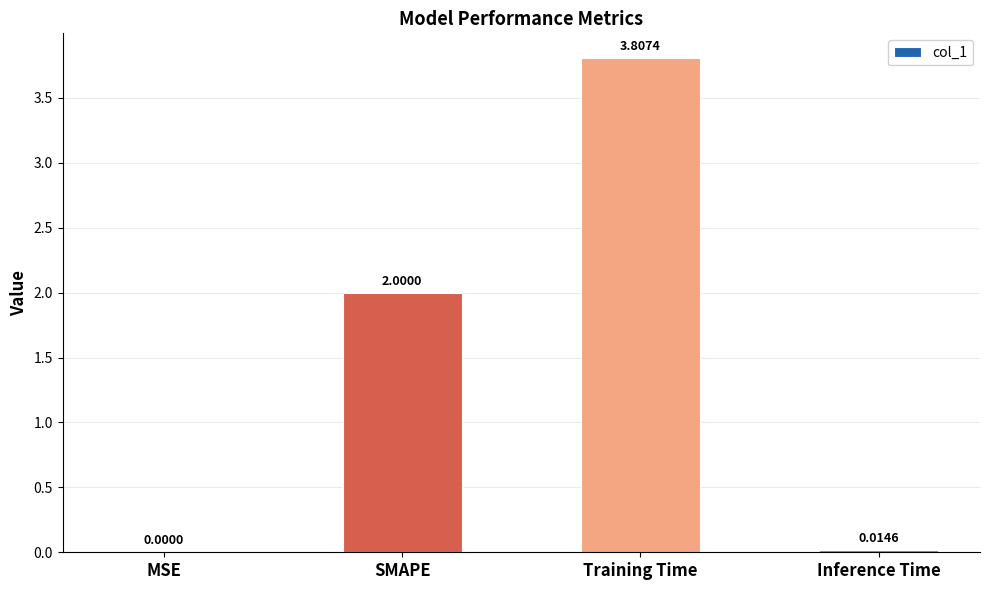

What is the sum of the values at Inference Time and SMAPE?

2.0